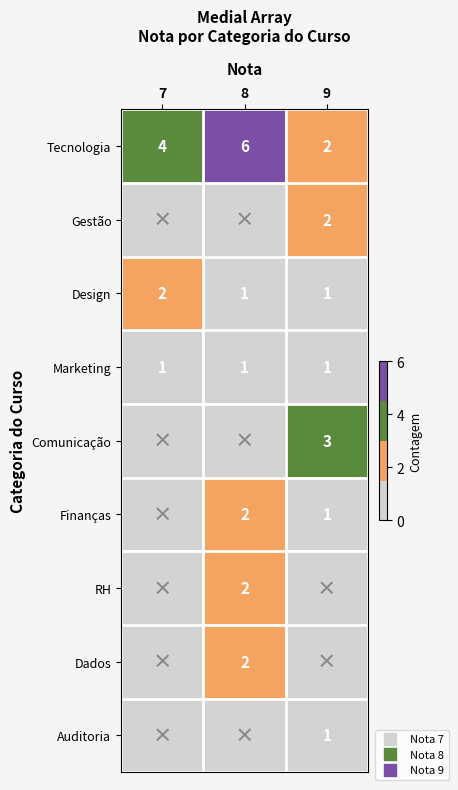

At which label does Design reach its peak?

7